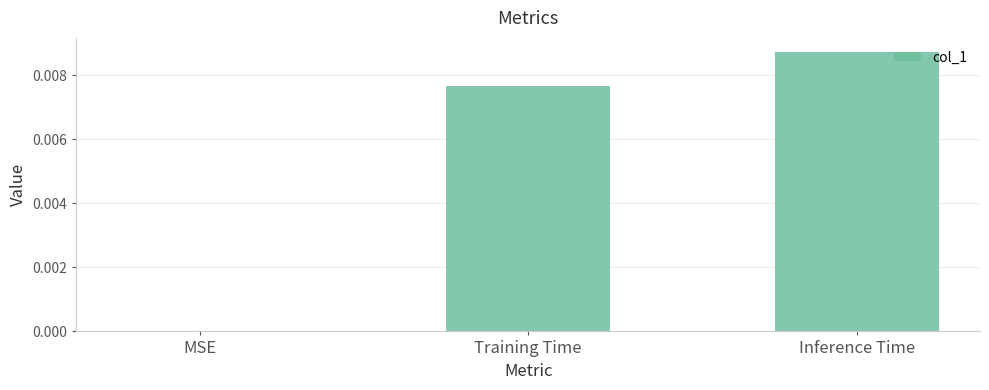

The value at MSE is 0.0. True or false?

True